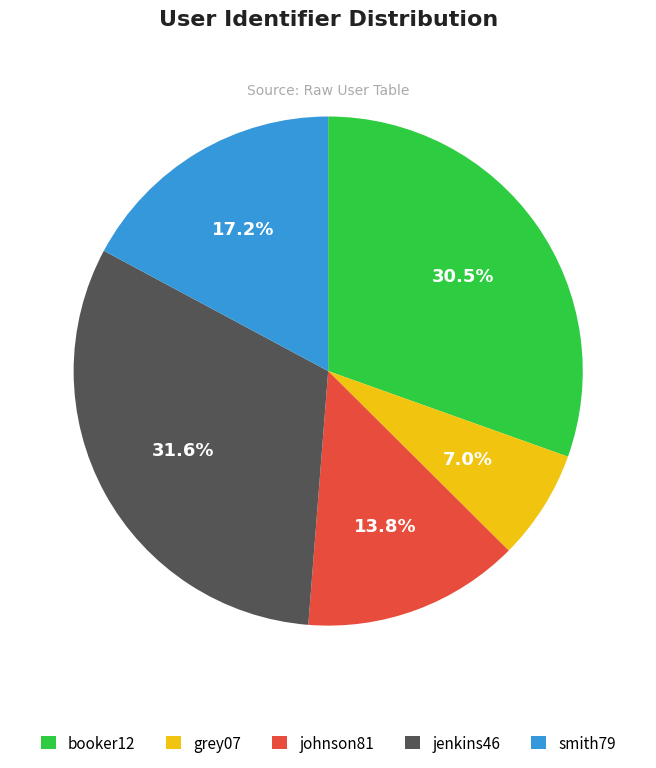

What is the ratio of the value at smith79 to the value at jenkins46?

0.5